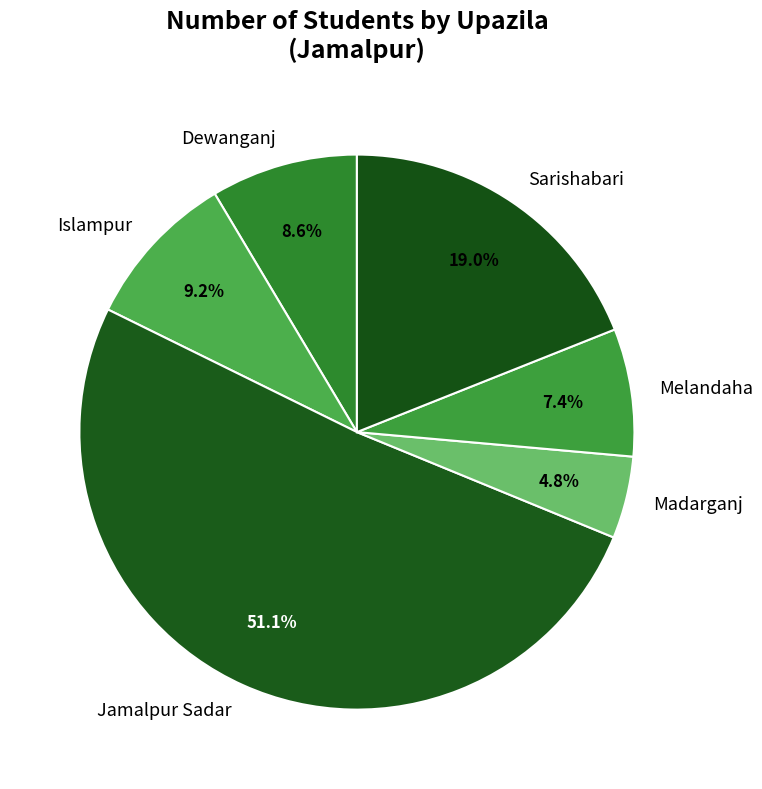

Does Dewanganj represent more than half of the total?

No